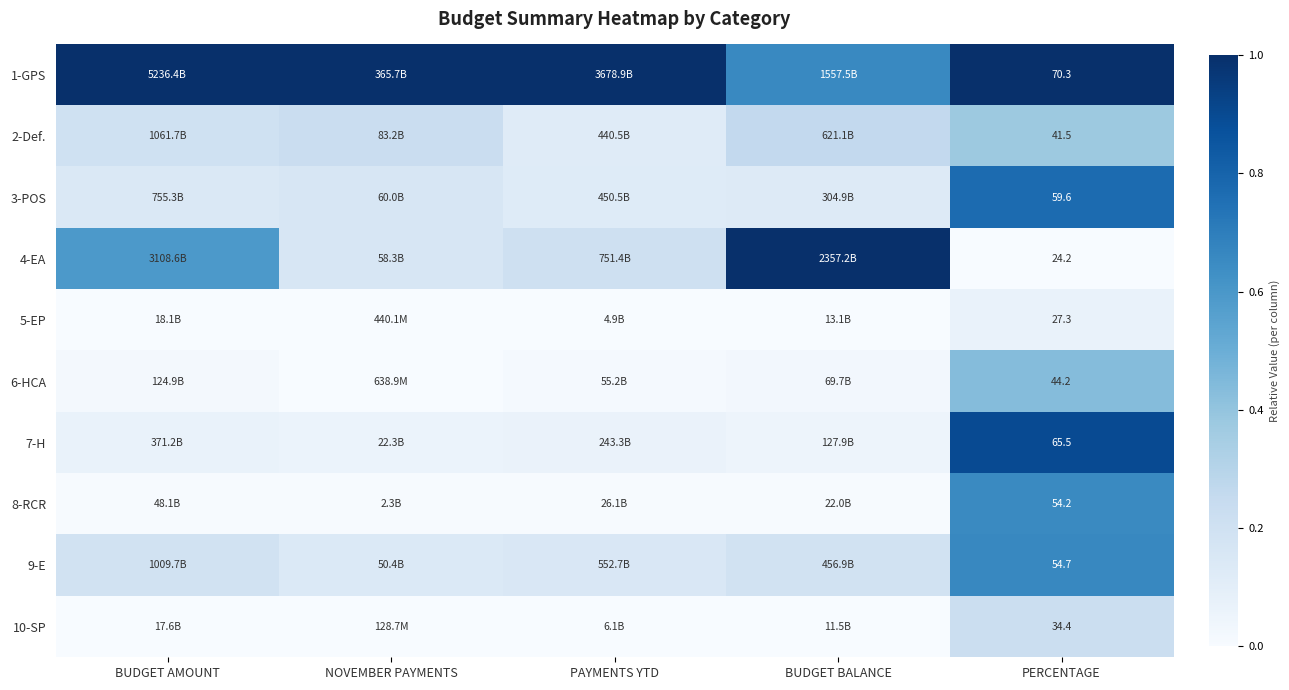

Which has a higher value, BUDGET AMOUNT or PAYMENTS YTD?

BUDGET AMOUNT